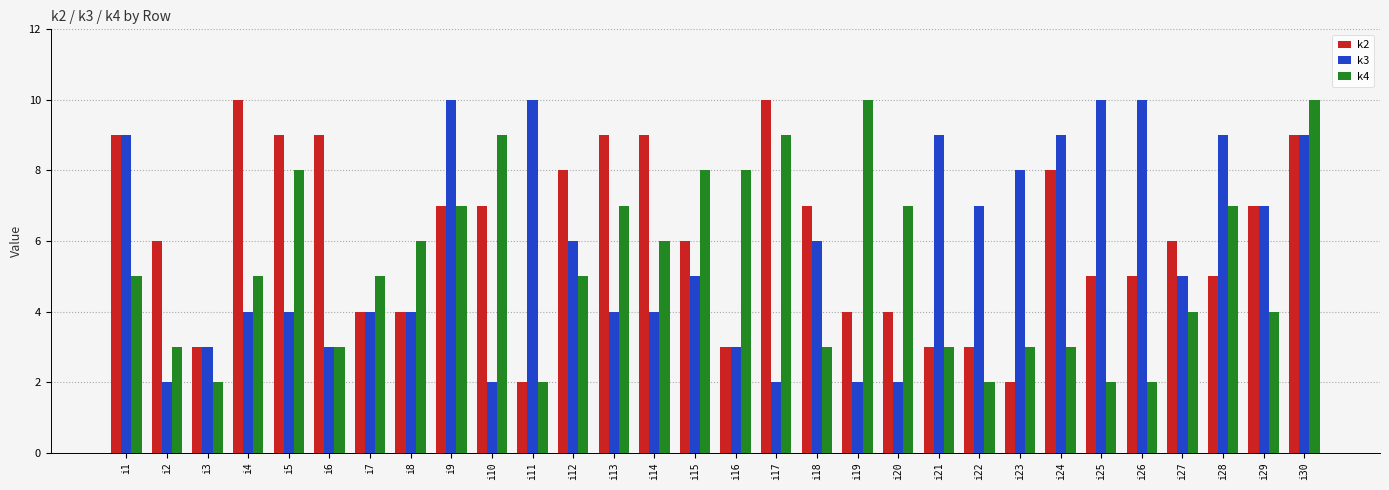

The value of k2 at i6 is 9. True or false?

True